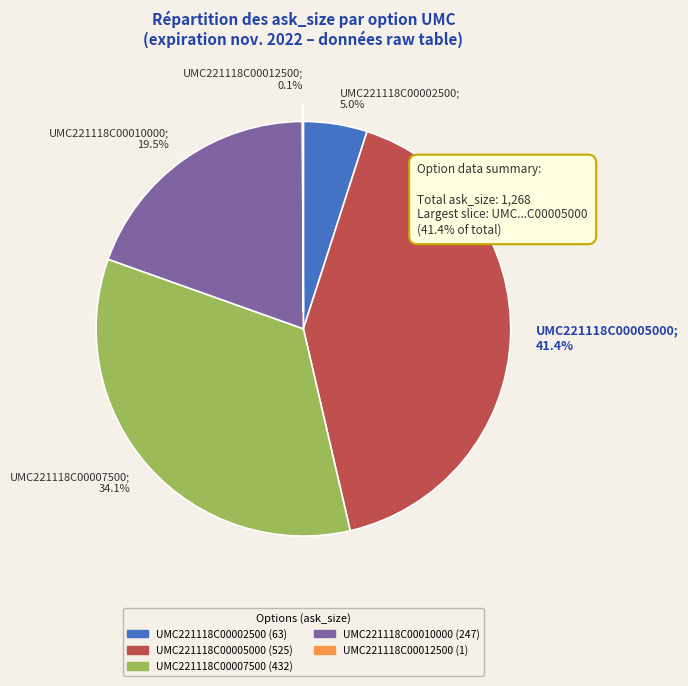

Approximately how many times larger is the value at UMC221118C00005000; 41.4% compared to UMC221118C00010000; 19.5%?

2.1